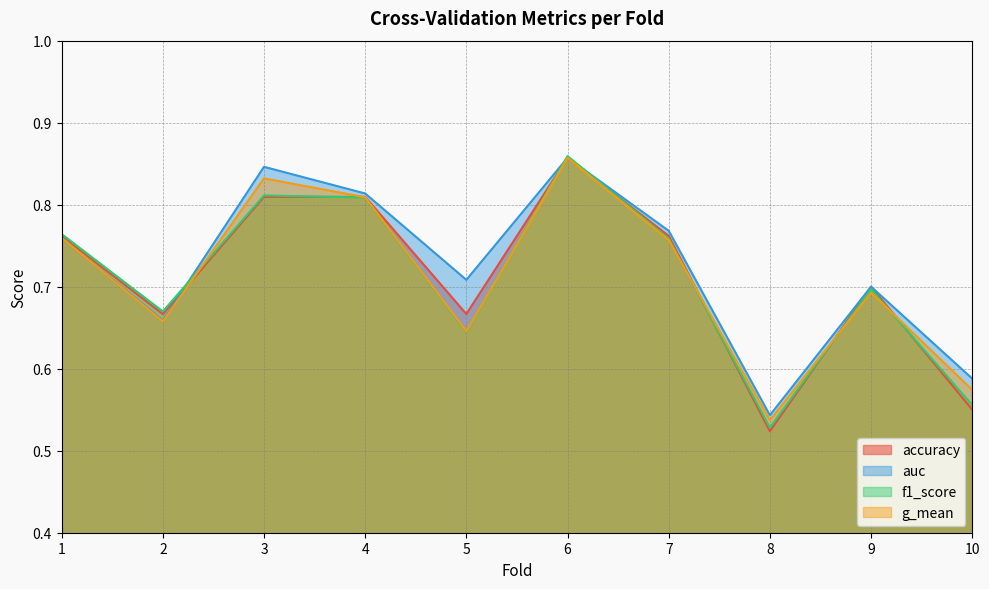

True or false: g_mean has a value of 0.7 at 9.

True